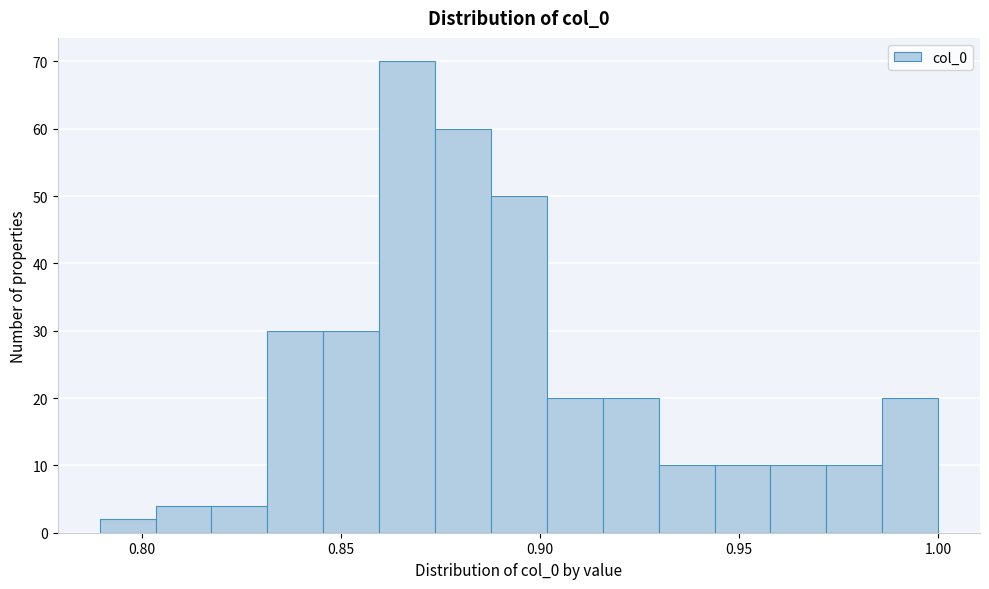

Around what value on the x-axis is the tallest bar? Give the approximate position of its centre, as read against the axis.

0.865